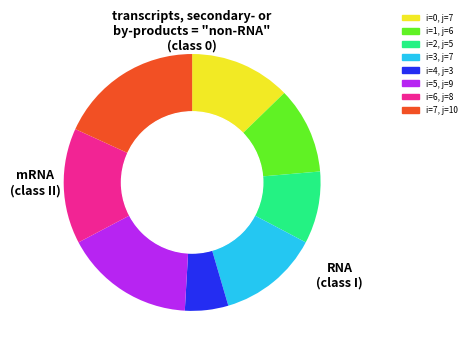

Count the number of slices in the pie.

8